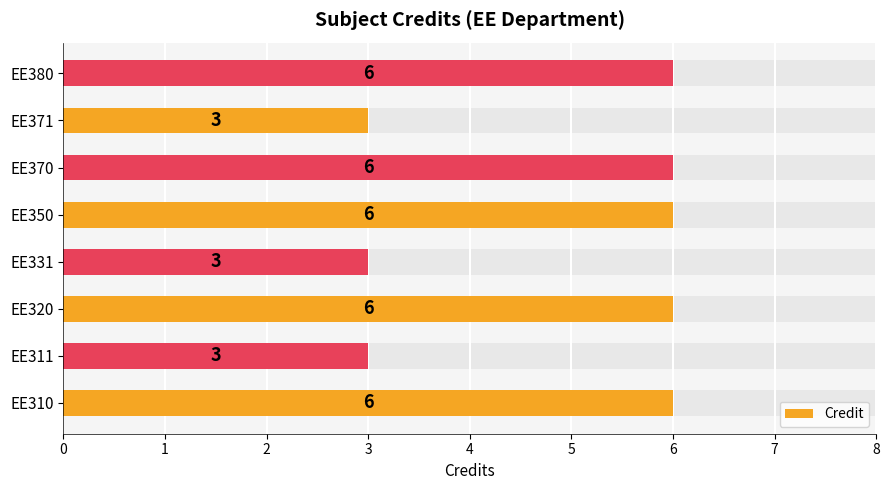

What is the sum of all values?

39